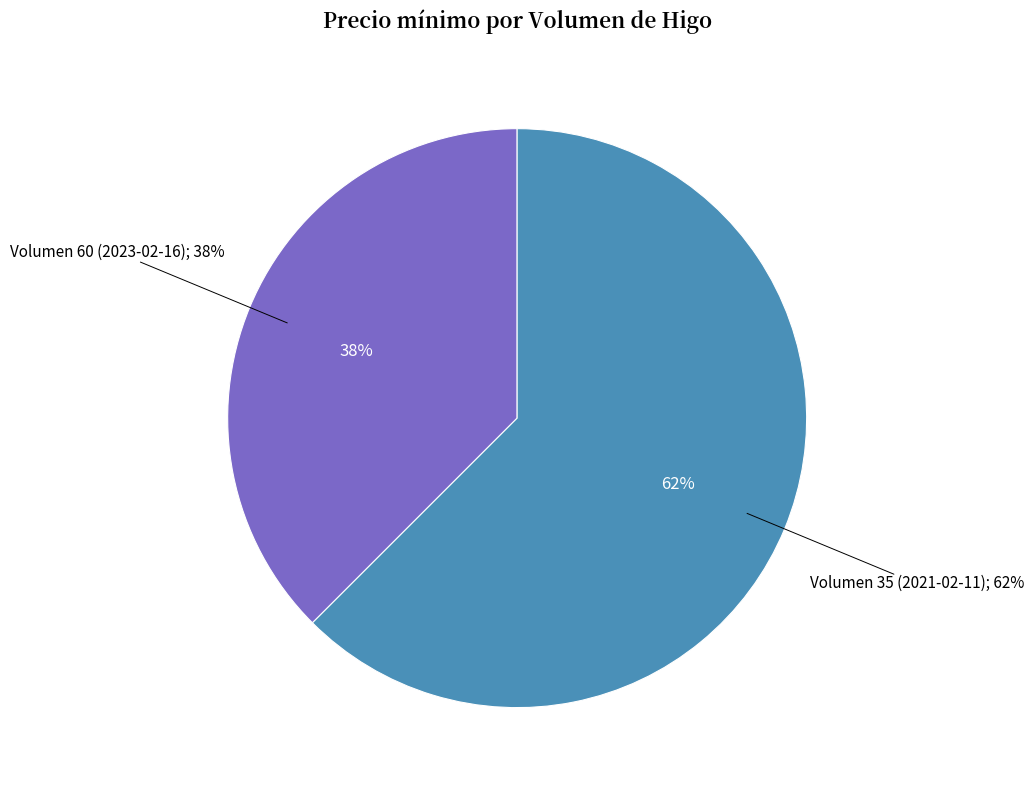

Is there a majority slice in this chart?

Yes